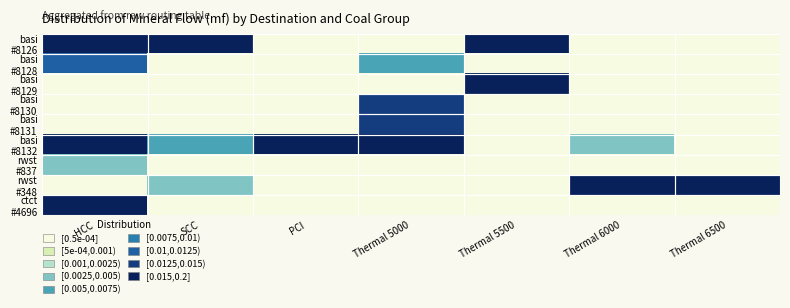

List the series in order of their peak value, lowest first.

rwst #837, basi #8128, basi #8131, basi #8130, rwst #348, basi #8129, ctct #4696, basi #8132, basi #8126